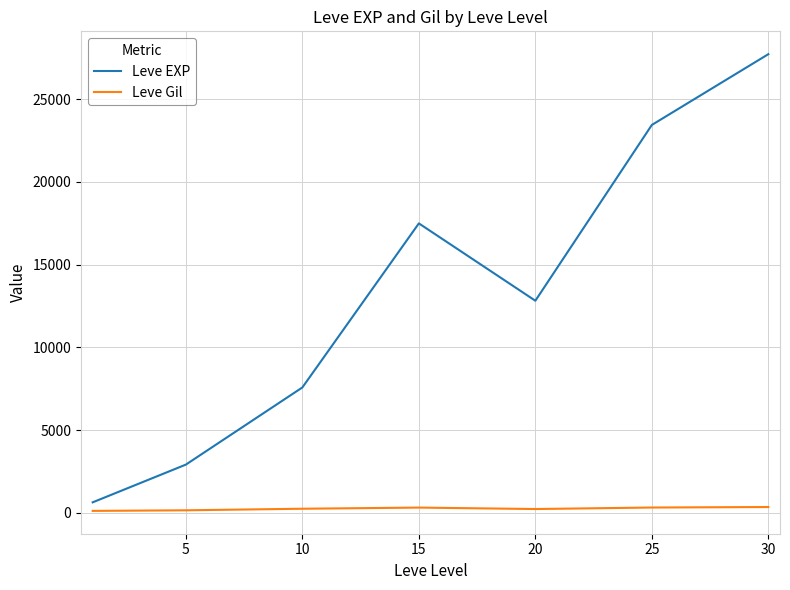

True or false: Leve EXP and Leve Gil cross at least once.

False